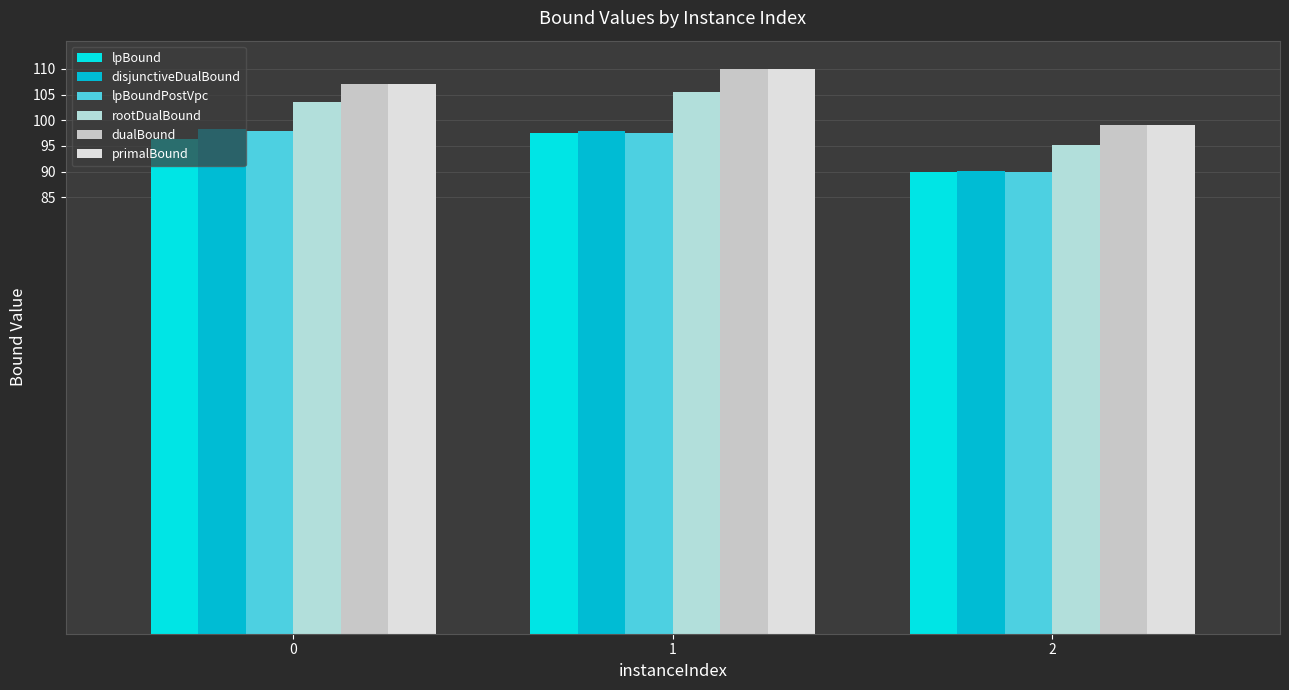

Reading left to right, transcribe all the data shown in this chart.

lpBound: 96.3	97.4	89.9
disjunctiveDualBound: 98.2	97.9	90.1
lpBoundPostVpc: 97.9	97.4	89.9
rootDualBound: 103.6	105.6	95.2
dualBound: 107.0	110.0	99.0
primalBound: 107.0	110.0	99.0